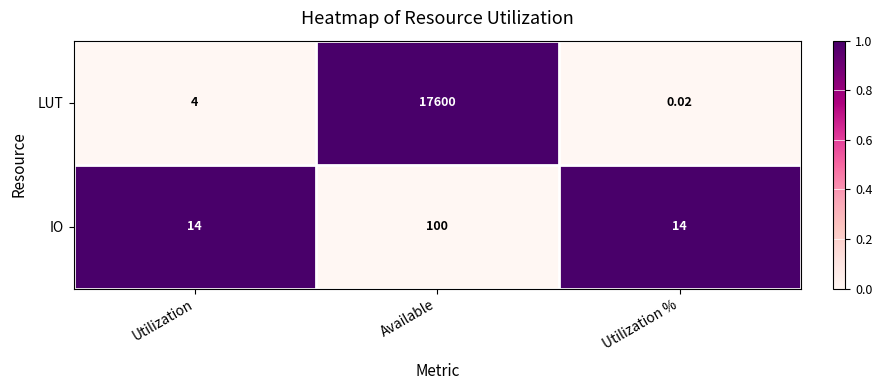

What is the total value across all series at Available?

17700.0